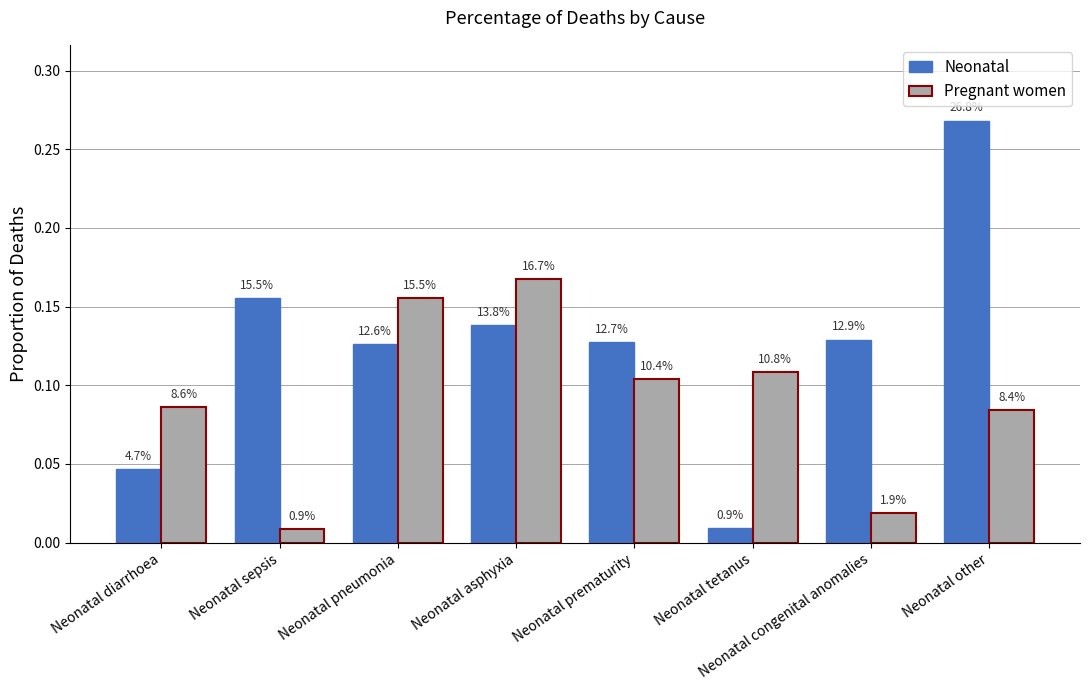

At which category is the sum across all series the highest?

Neonatal other